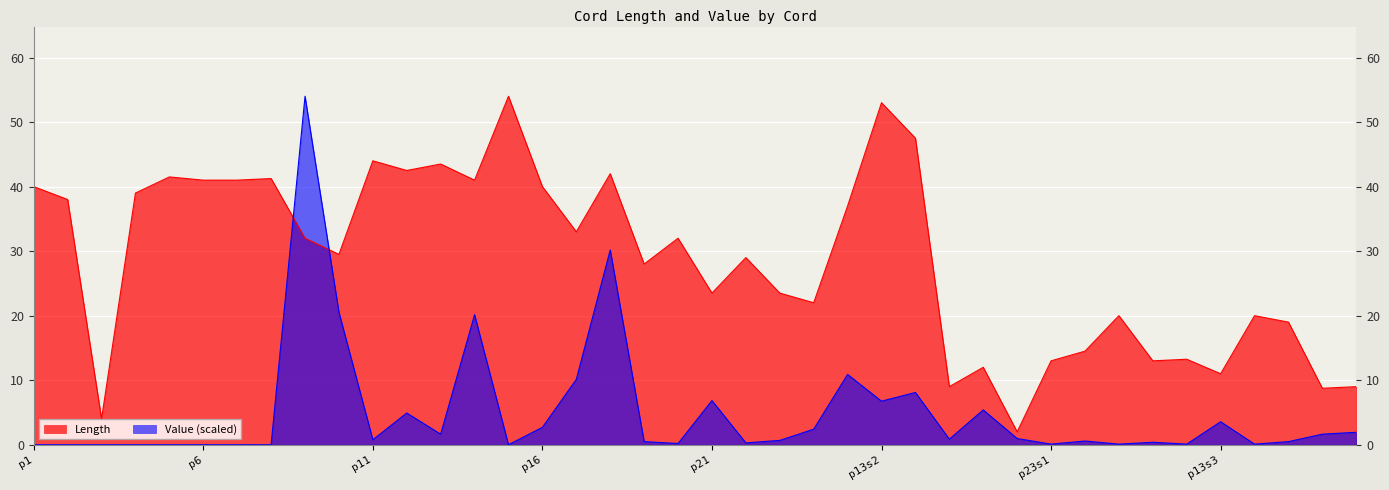

After their last crossing, which series has the higher values: Length or Value?

Length